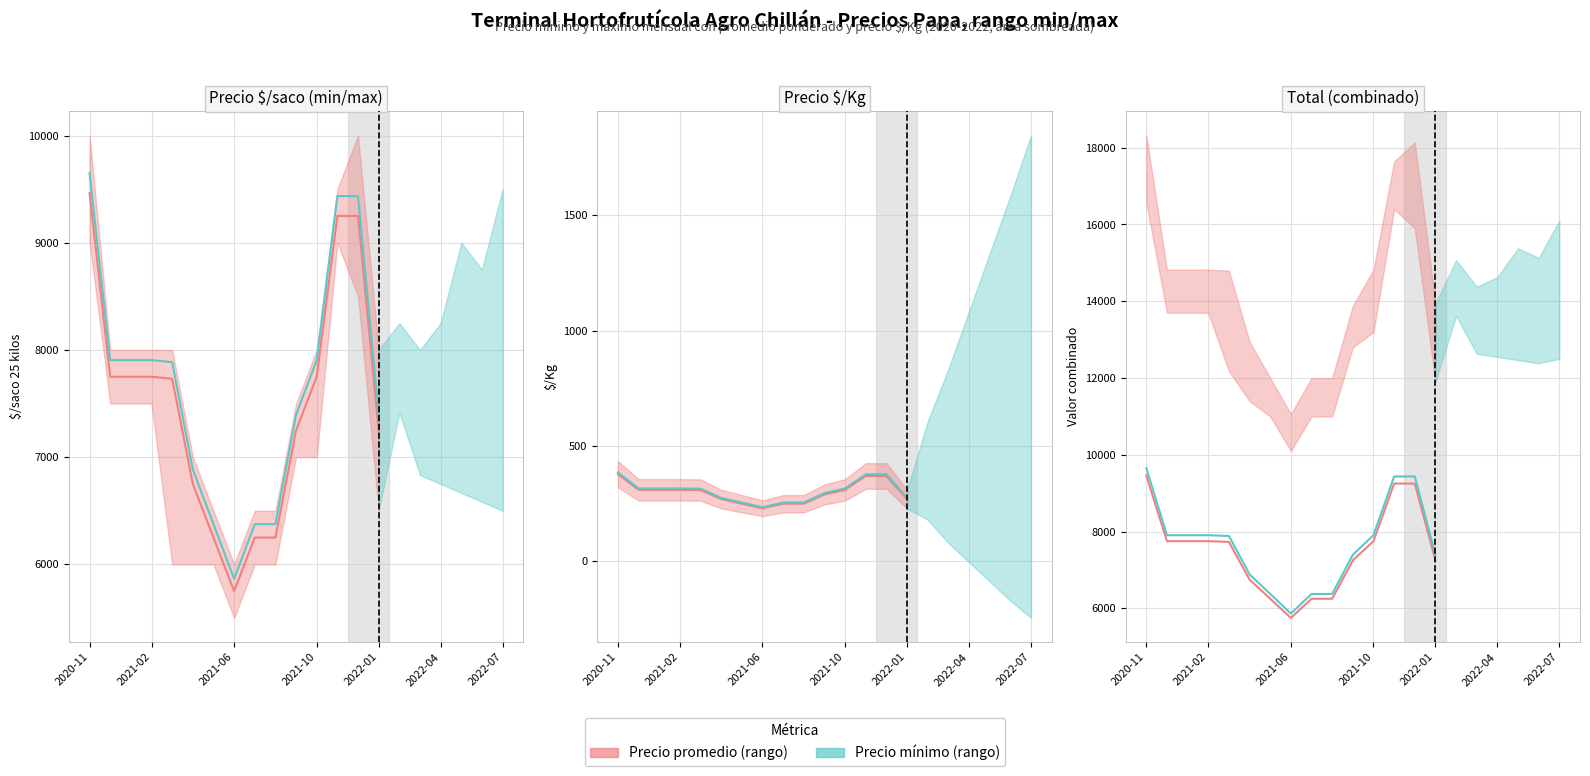

Which has a higher value, 10 or 2022-07?

10